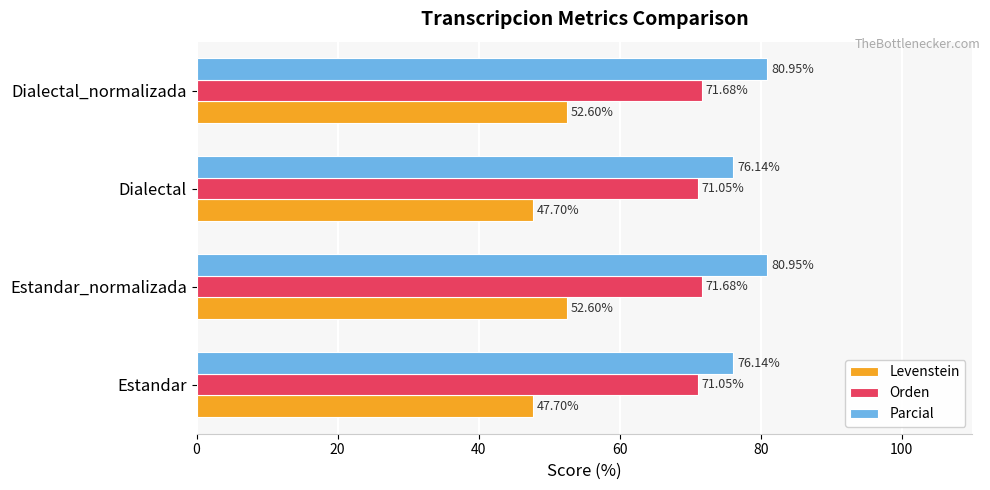

What is the difference between the maximum and minimum values in the Parcial series?

4.8